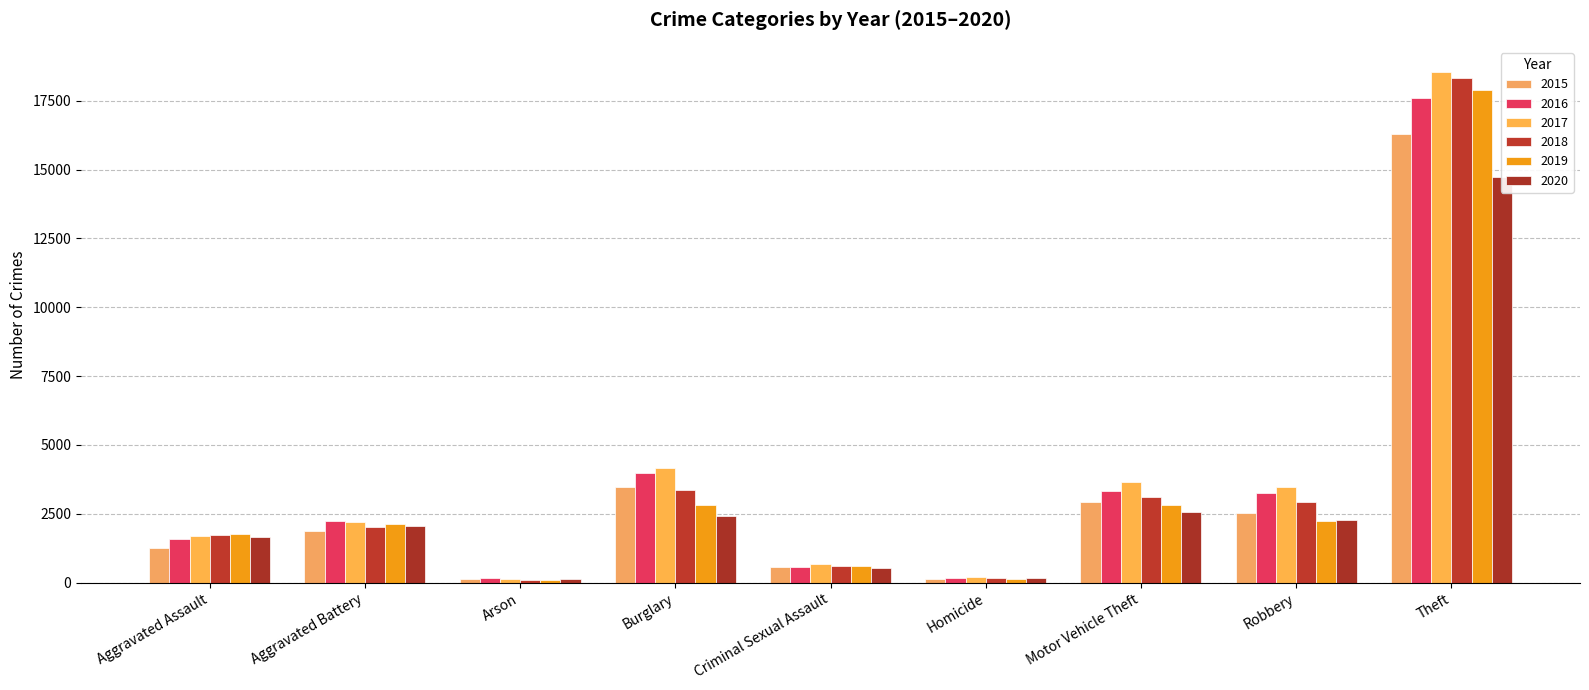

Between Arson and Criminal Sexual Assault, which series saw the biggest shift?

2017